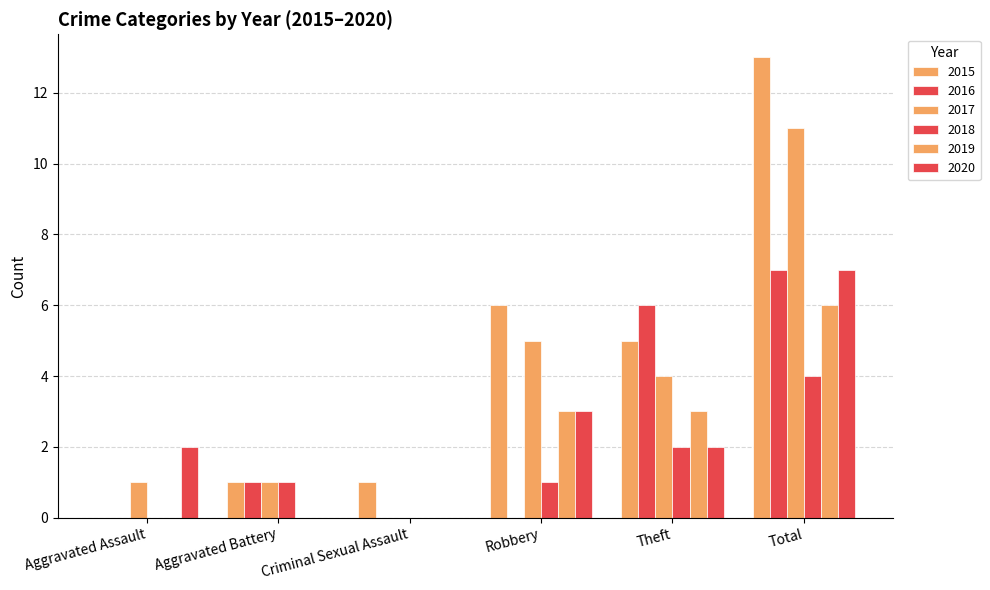

At which label does 2017 first exceed 4?

Robbery